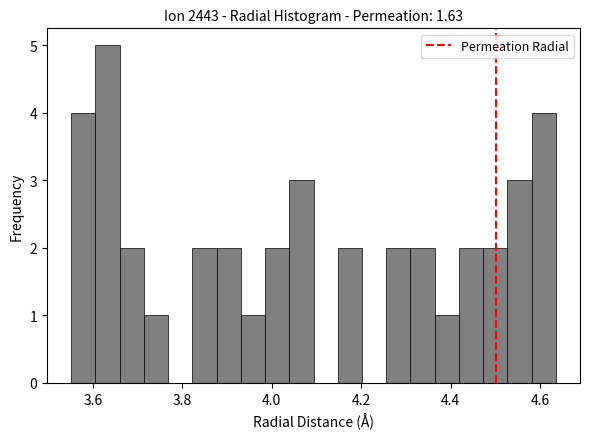

Around what value on the x-axis is the tallest bar? Give the approximate position of its centre, as read against the axis.

3.64